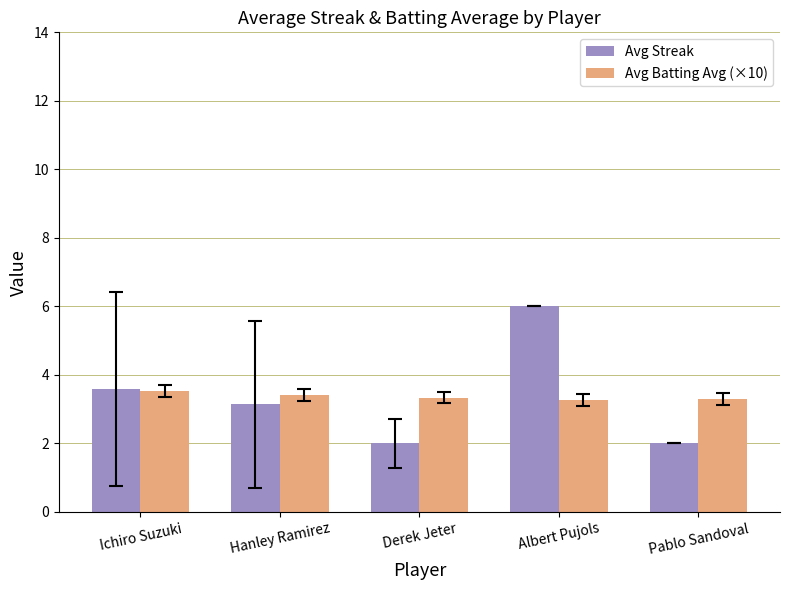

Rank the series at Hanley Ramirez from highest to lowest value.

Avg Batting Avg (×10), Avg Streak